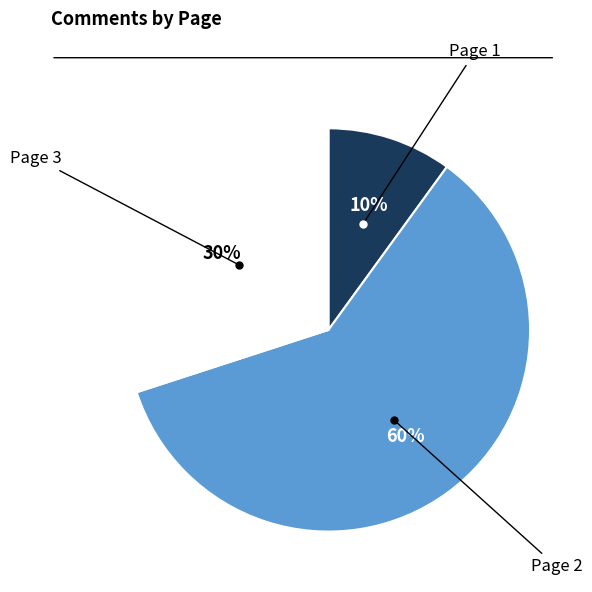

Is there a majority slice in this chart?

Yes